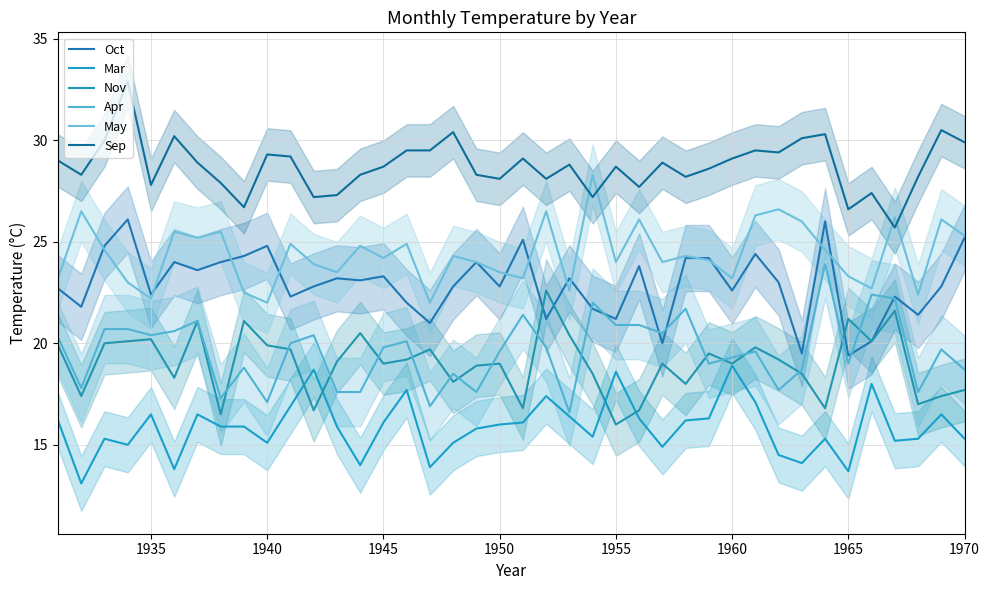

True or false: Oct has a value of 6.5 at 20.

False